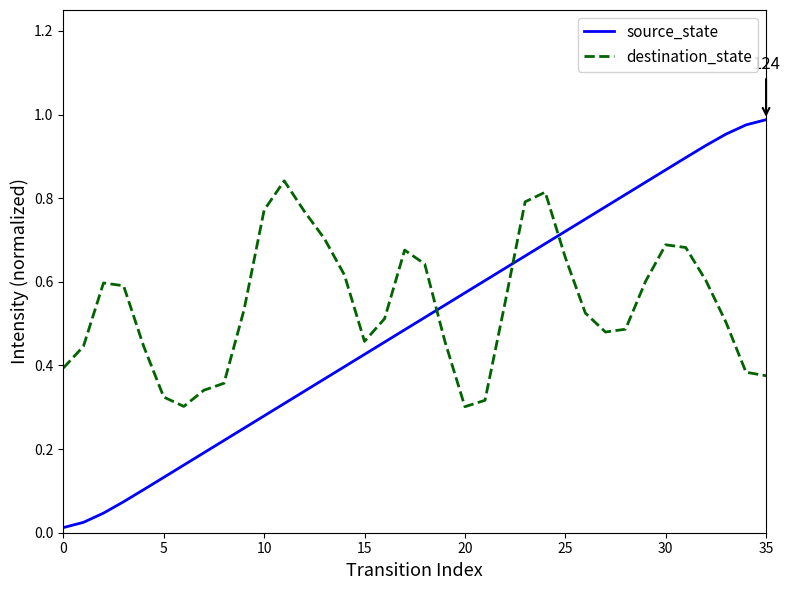

Which series has the widest spread of values?

source_state